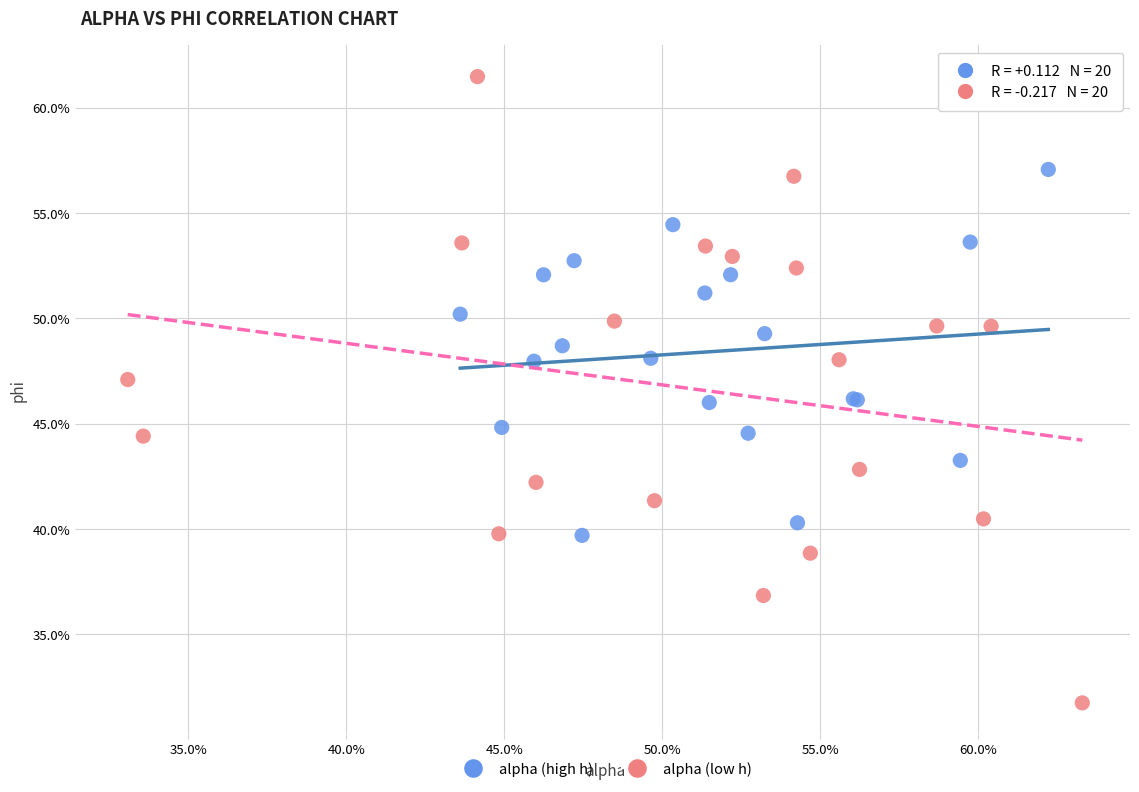

What are all the series names shown in the legend?

alpha (high h), alpha (low h)